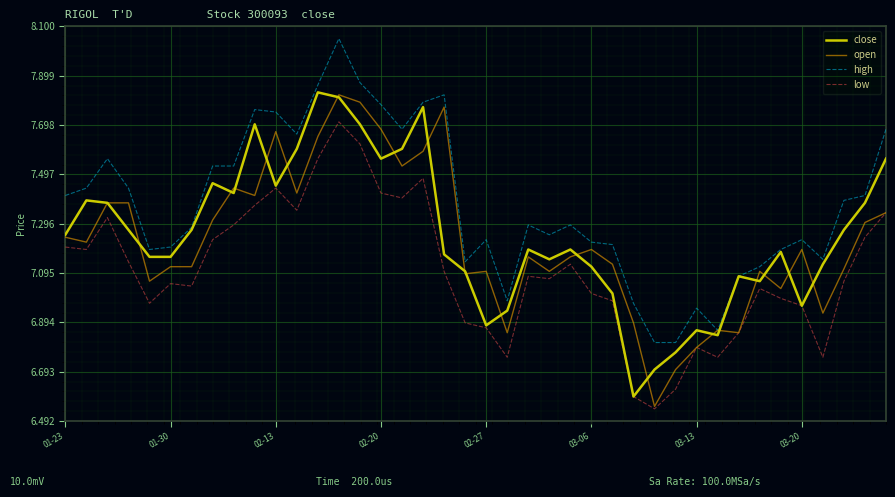

True or false: high and low intersect in this chart.

False